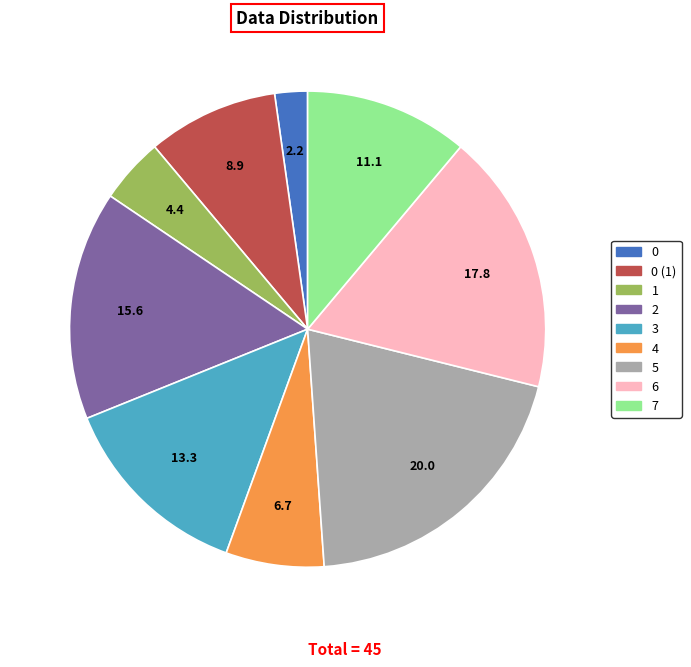

Is there a majority slice in this chart?

No